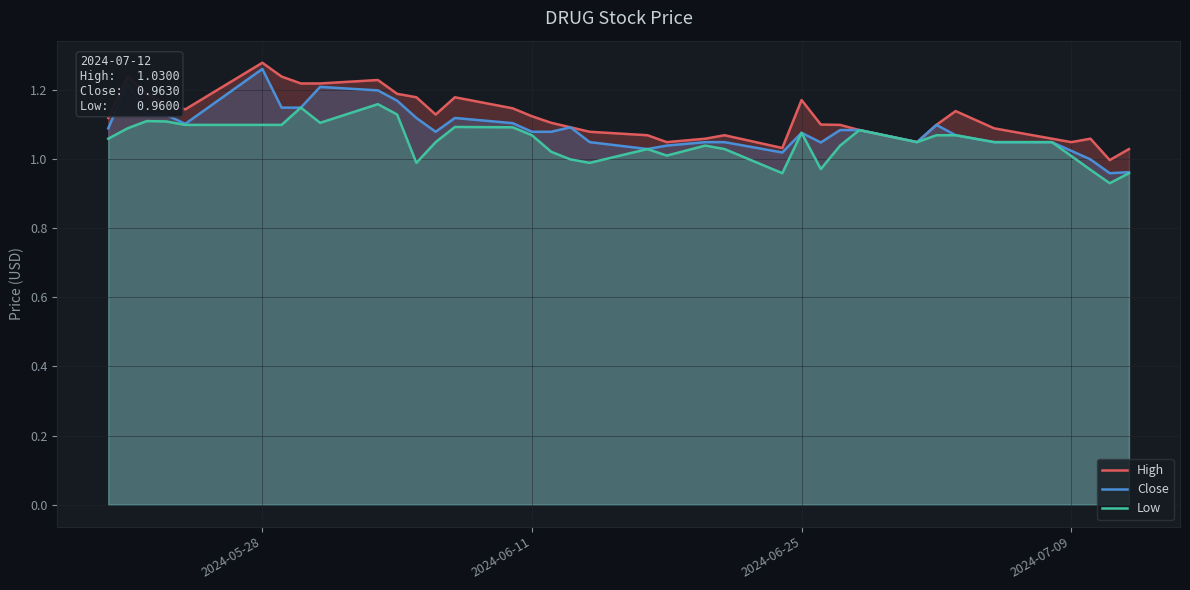

Which label corresponds to the largest value in the chart?

2024-05-28